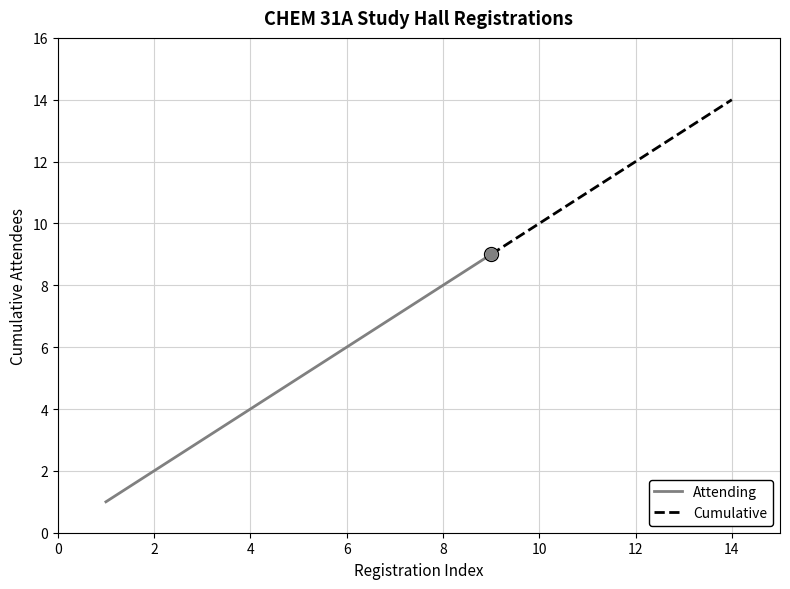

Is it true that Attending equals 9 at 2020-11-14?

True